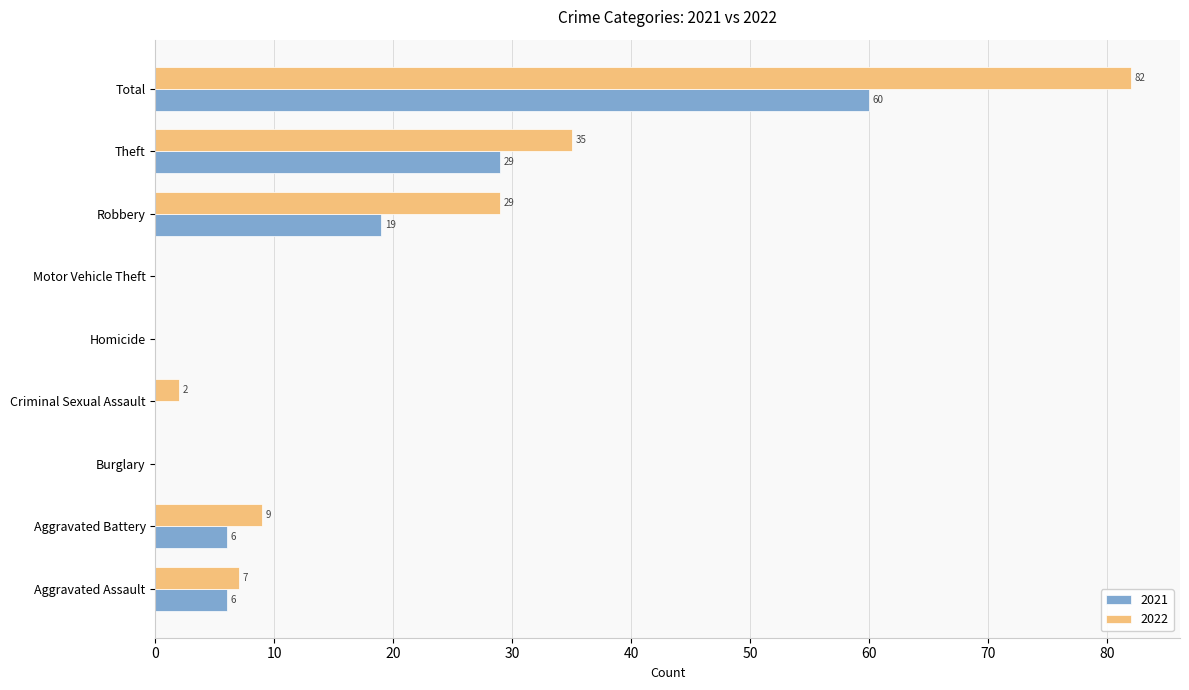

What is the sum of the 2022 values at Theft and Homicide?

35